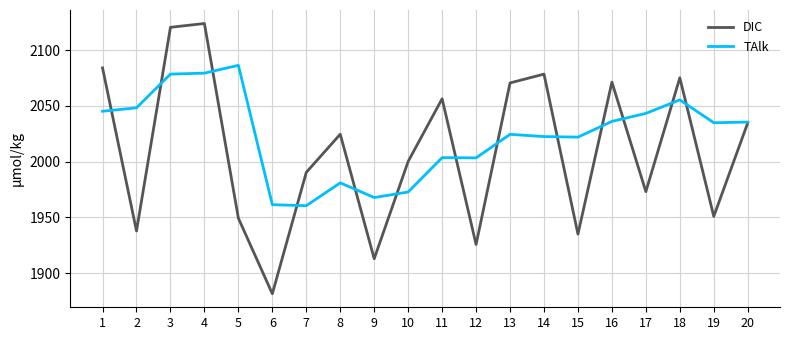

The DIC series shows 2909.9 at 16. True or false?

False